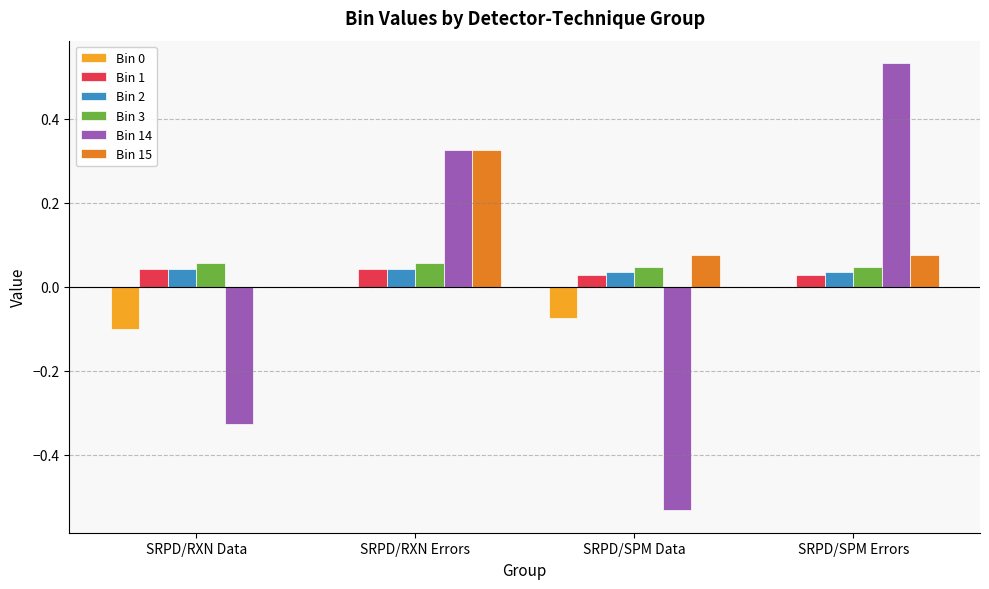

What is the total value across all series at SRPD/SPM Errors?

0.7